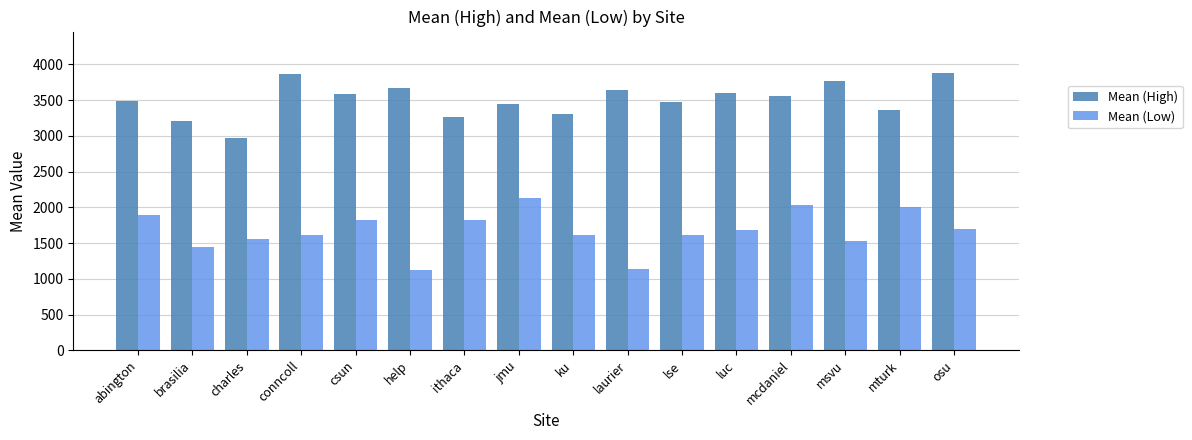

Which series has the largest total across all categories?

Mean (High)